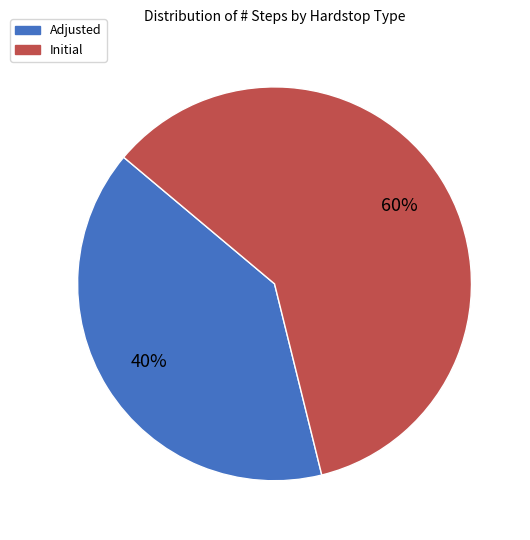

Rank the categories by value from lowest to highest.

Adjusted, Initial